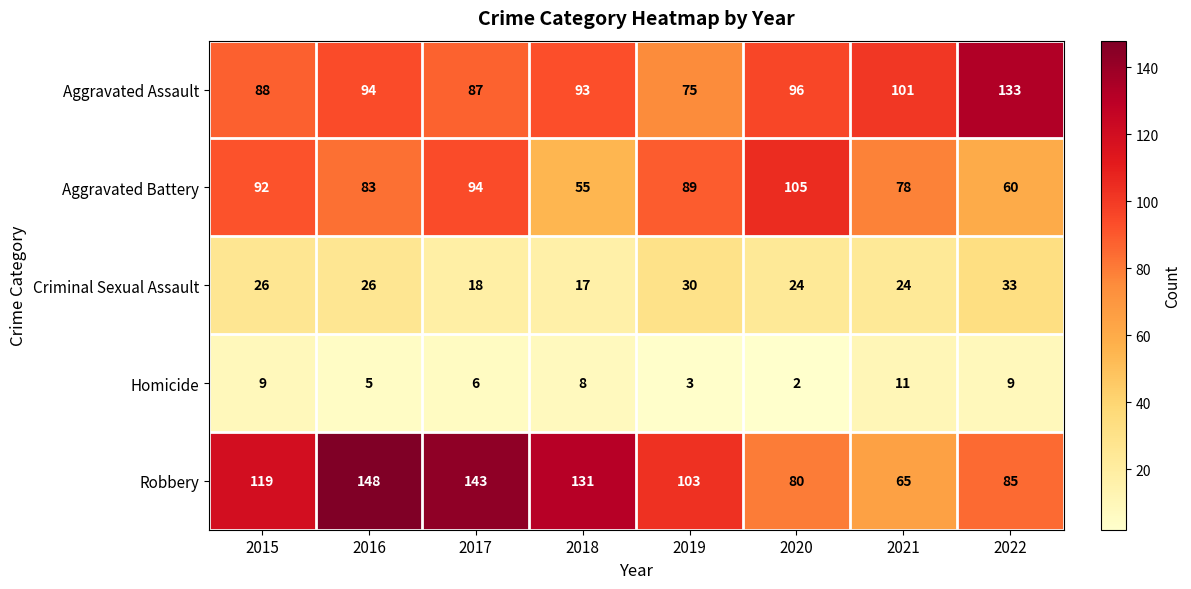

Which category has the highest value across all series?

2016